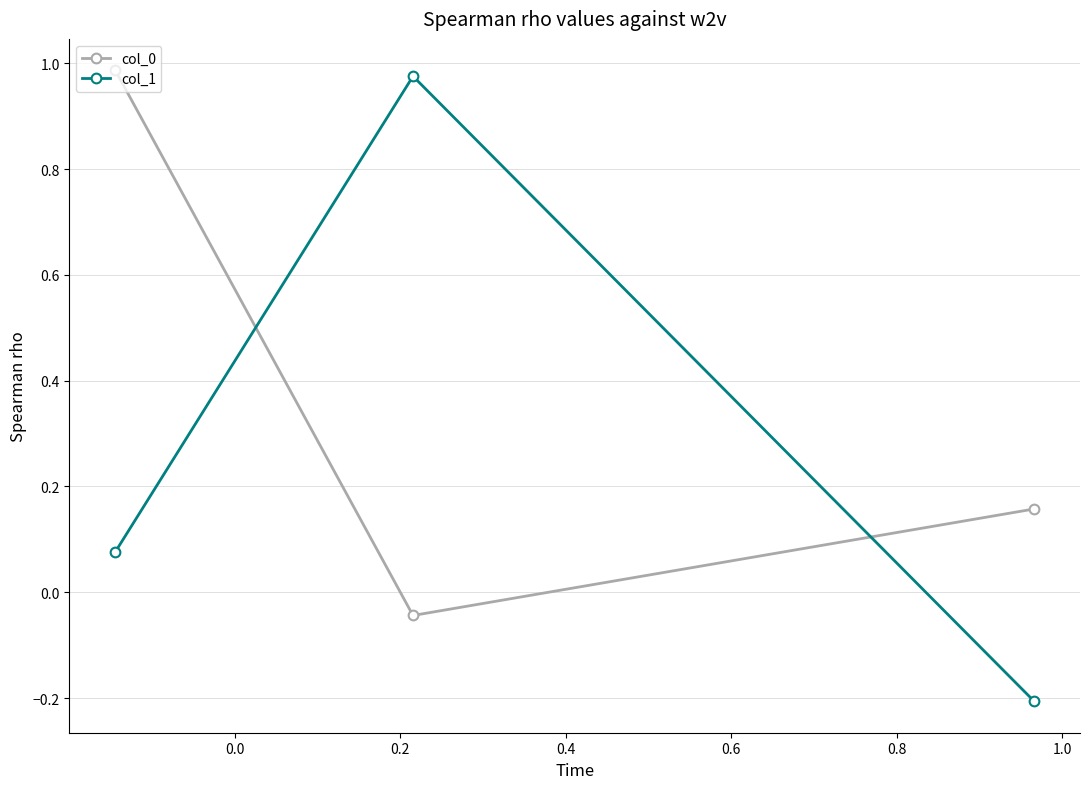

How many data points in col_1 are less than 0?

1